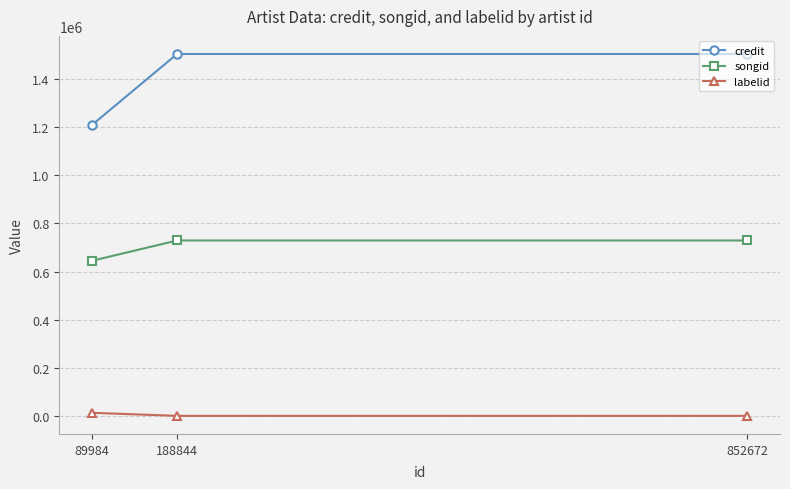

Which series changed the most between 89984 and 188844?

credit